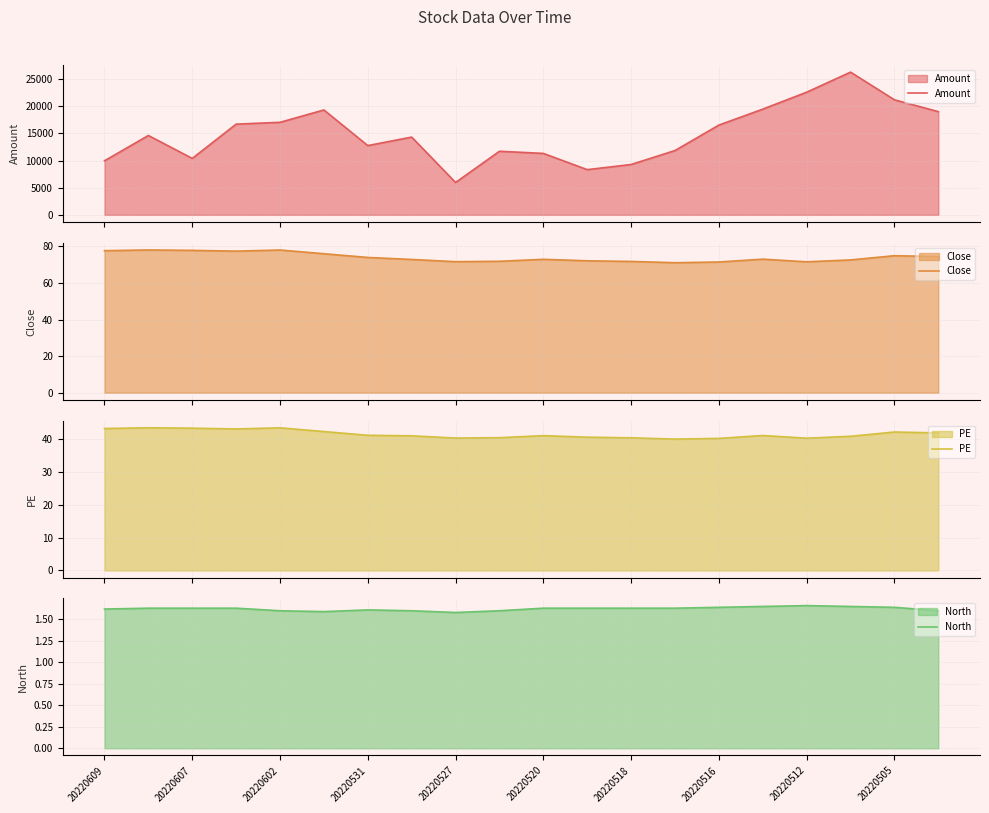

Which series has the largest total across all categories?

Amount